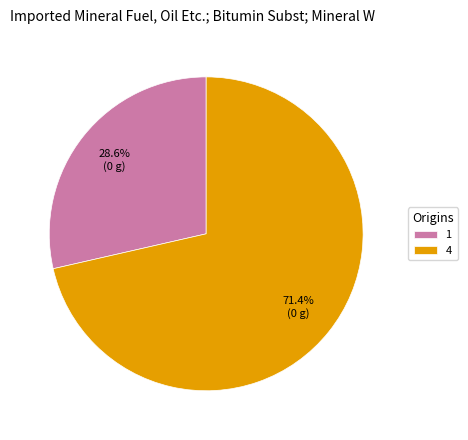

What is the total percentage of 4 and 1?

100.0%